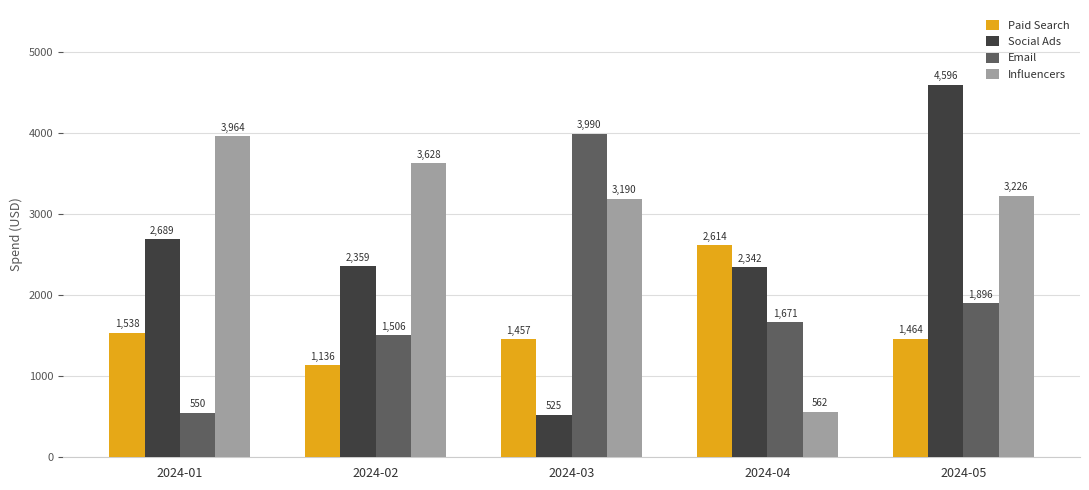

What is the average value of the Influencers series?

2914.1